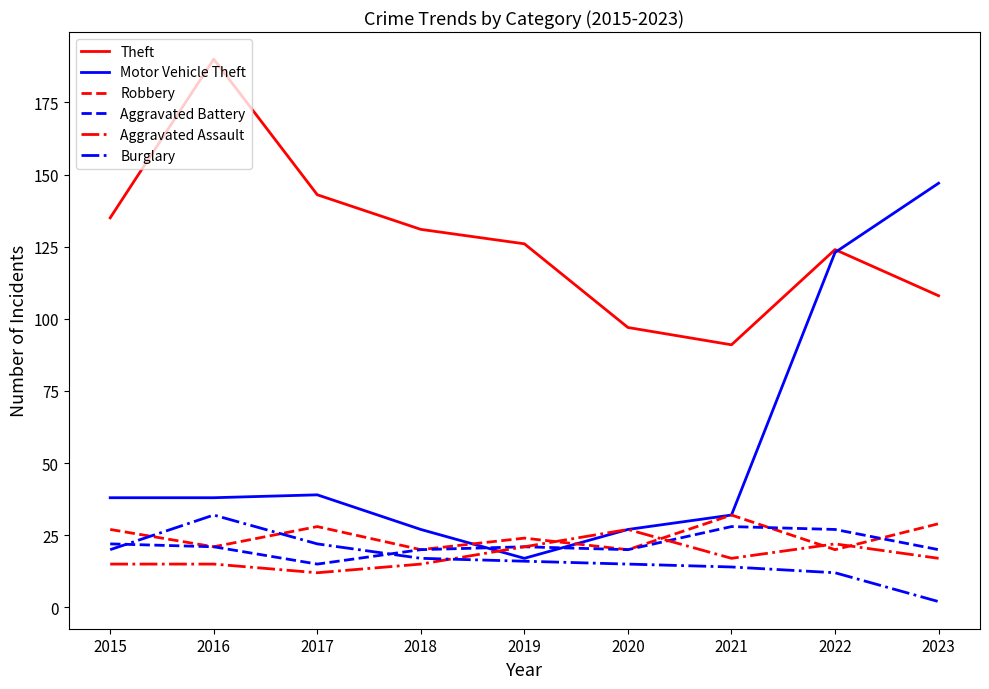

The value of Aggravated Battery at 2018 is 27. True or false?

False